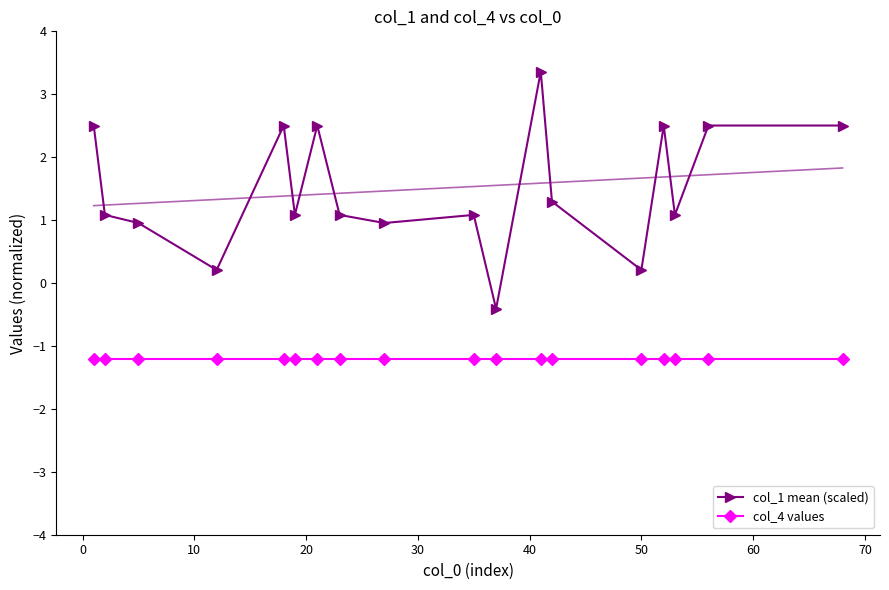

Which series has the largest total across all categories?

col_1 mean (scaled)